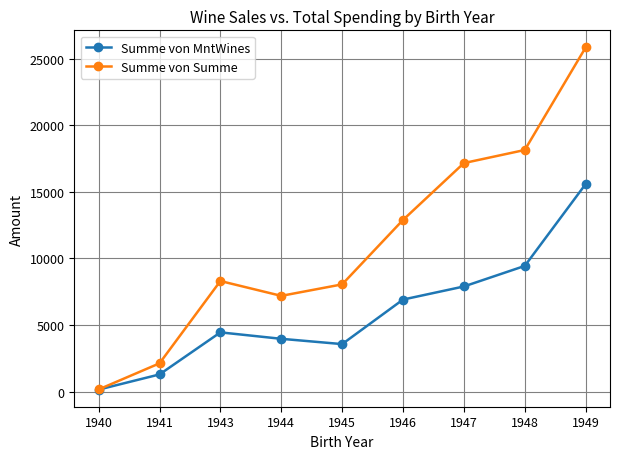

Is it true that Summe von MntWines equals 2271 at 1947?

False